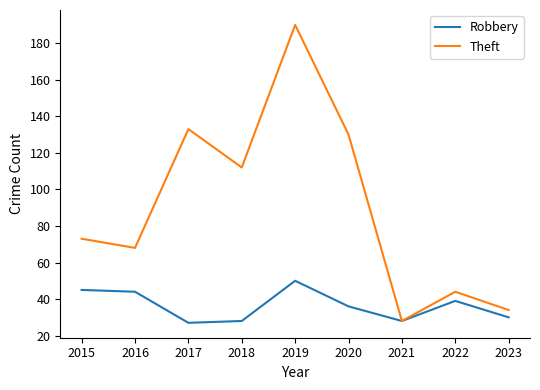

Reading left to right, transcribe all the data shown in this chart.

Robbery: 2015=45	2016=44	2017=27	2018=28	2019=50	2020=36	2021=28	2022=39	2023=30
Theft: 2015=73	2016=68	2017=133	2018=112	2019=190	2020=130	2021=28	2022=44	2023=34